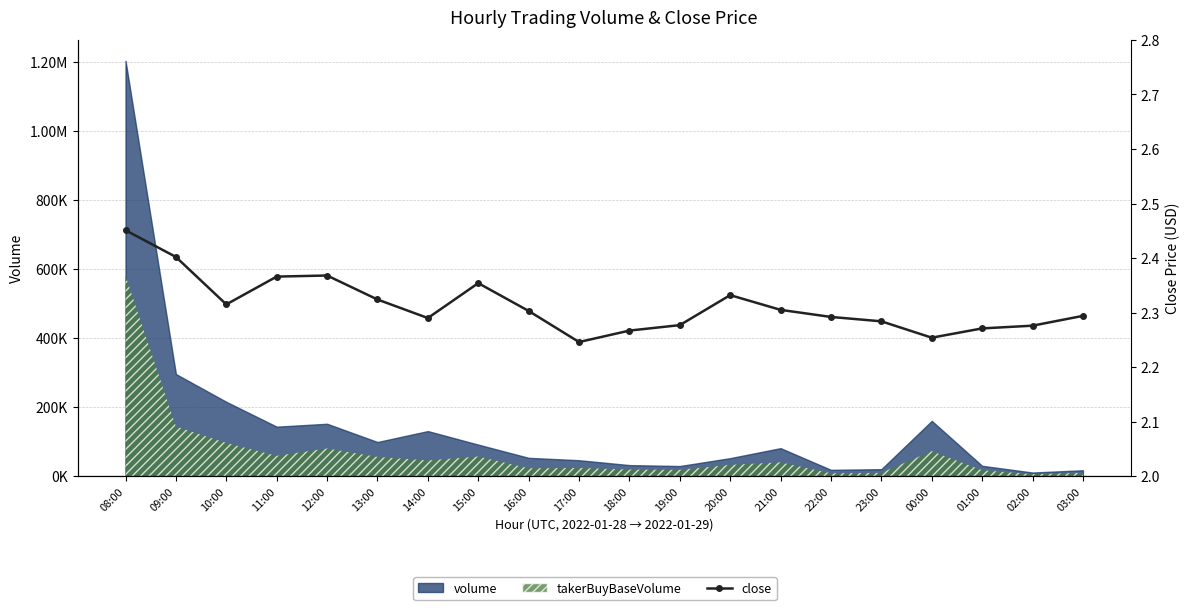

How many points are lower than both their immediate neighbors (excluding endpoints)?

4